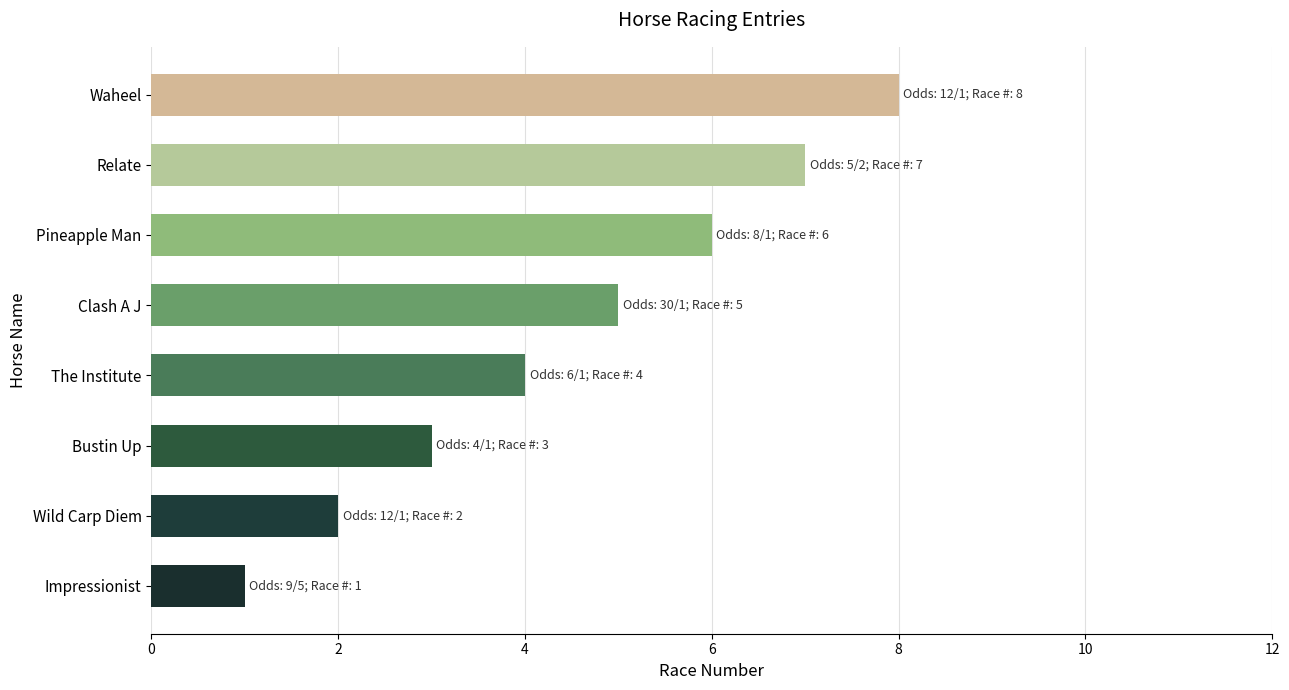

The chart shows a value of 7 at Clash A J. True or false?

False